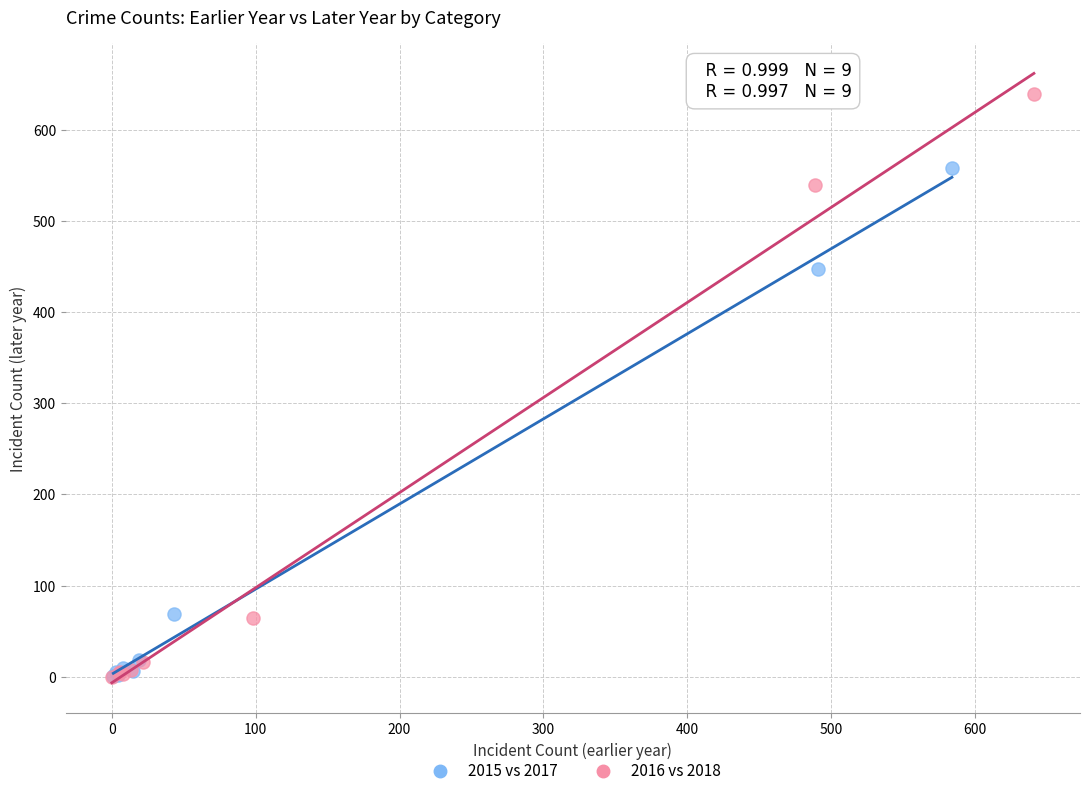

What are all the series names shown in the legend?

2015 vs 2017, 2016 vs 2018